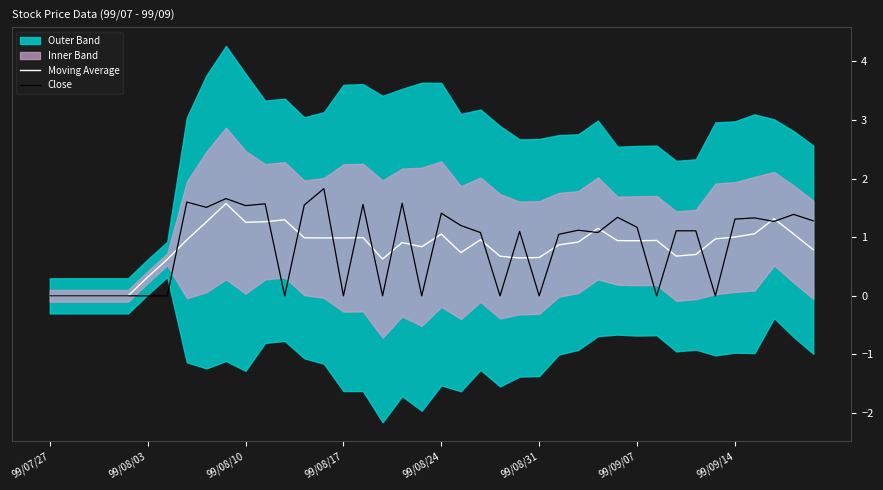

Reading left to right, extract all data points from this chart.

Moving Average: 0.0	0.0	0.0	0.0	0.0	0.3	0.6	1.0	1.3	1.6	1.3	1.3	1.3	1.0	1.0	1.0	1.0	0.6	0.9	0.8	1.1	0.7	1.0	0.7	0.6	0.7	0.9	0.9	1.2	0.9	0.9	0.9	0.7	0.7	1.0	1.0	1.1	1.3	1.1	0.8
Close: 0.0	0.0	0.0	0.0	0.0	0.0	0.0	1.6	1.5	1.7	1.5	1.6	0.0	1.6	1.8	0.0	1.6	0.0	1.6	0.0	1.4	1.2	1.1	0.0	1.1	0.0	1.1	1.1	1.1	1.3	1.2	0.0	1.1	1.1	0.0	1.3	1.3	1.3	1.4	1.3